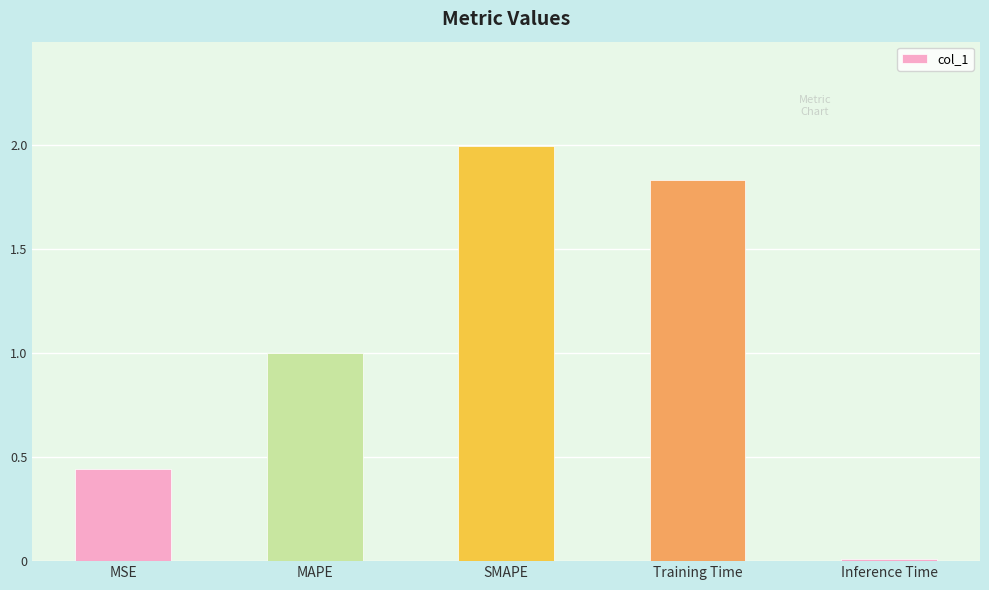

List the labels in order of value, smallest first.

Inference Time, MSE, MAPE, Training Time, SMAPE